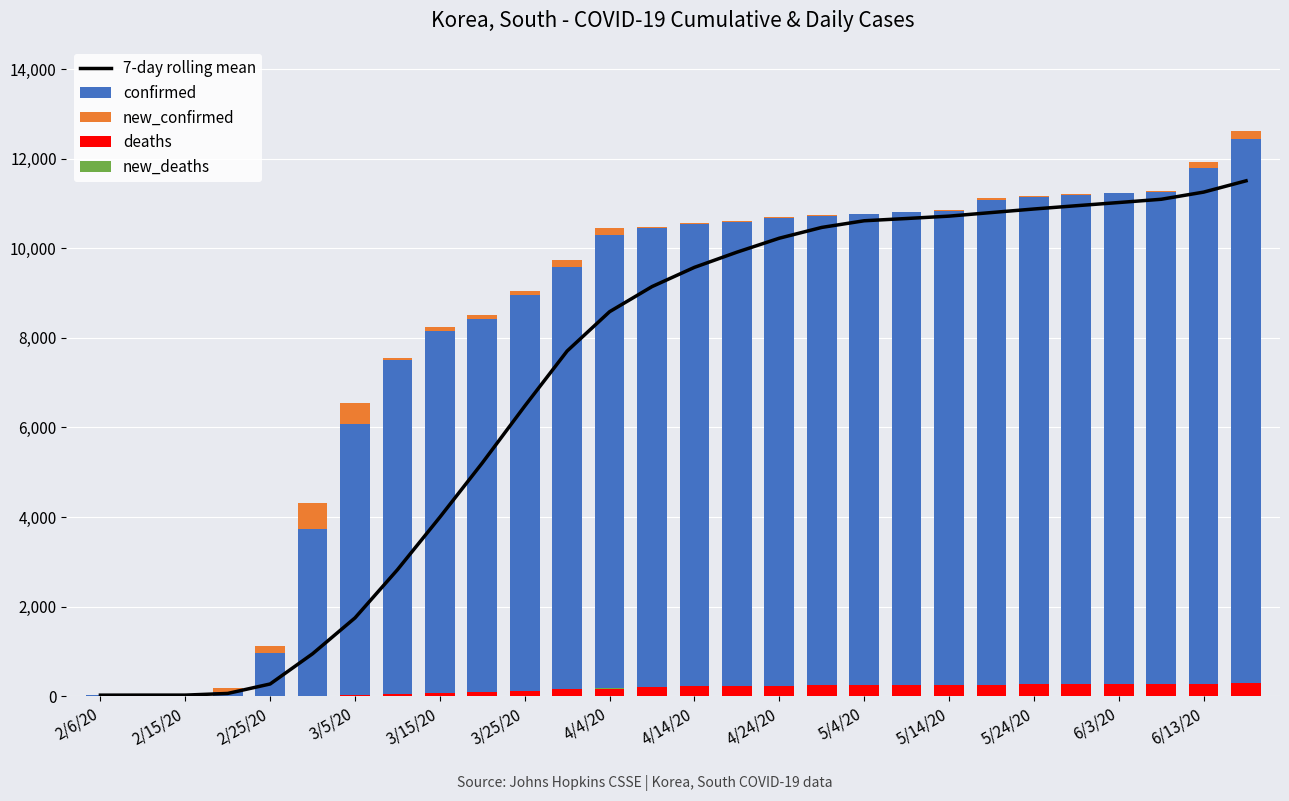

At how many categories does at least one series exceed 9174?

17